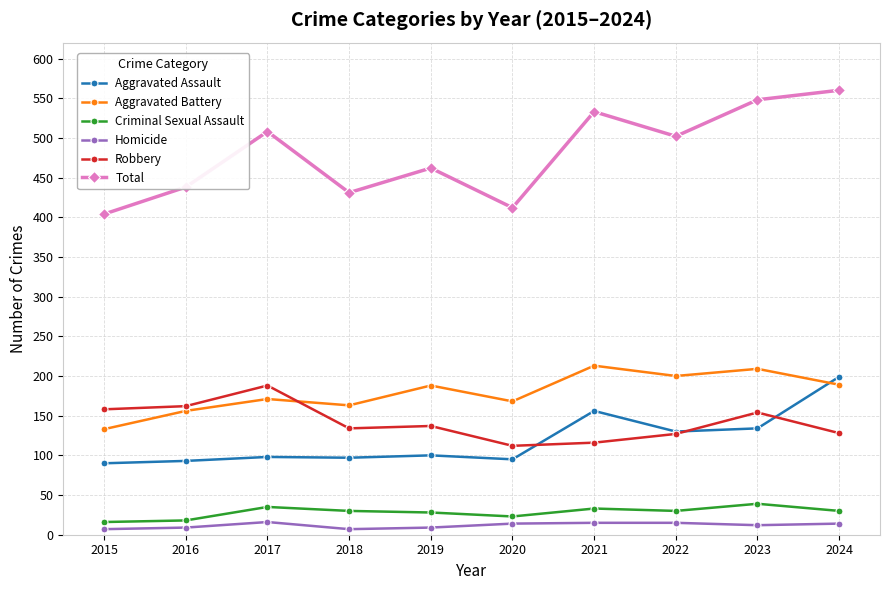

What is the difference between the highest and lowest values at 2022?

487